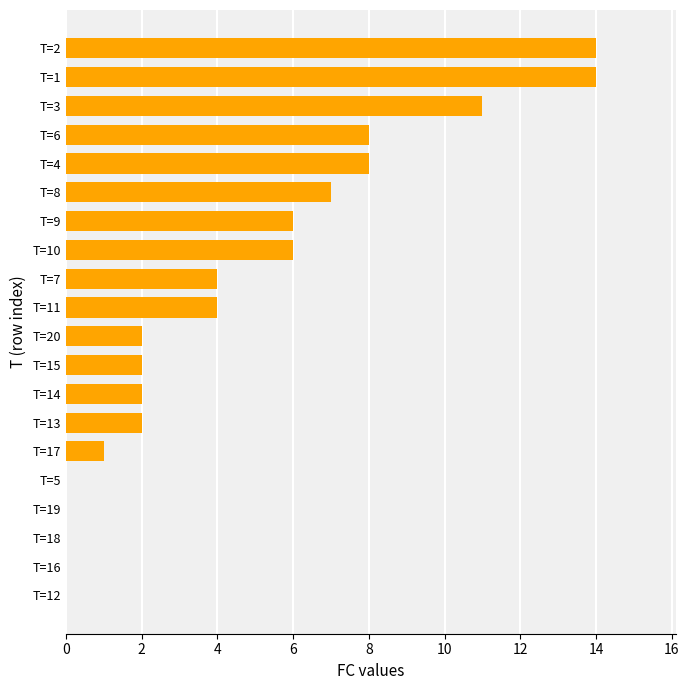

Is it true that the value at T=2 is 14?

True